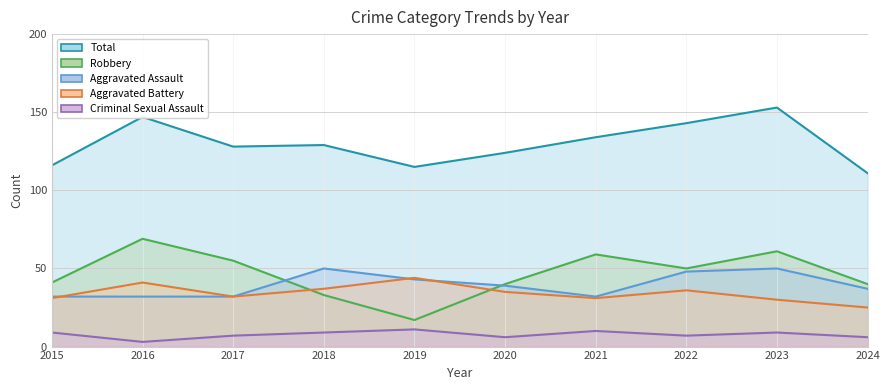

Which series has the largest range (max minus min)?

Robbery